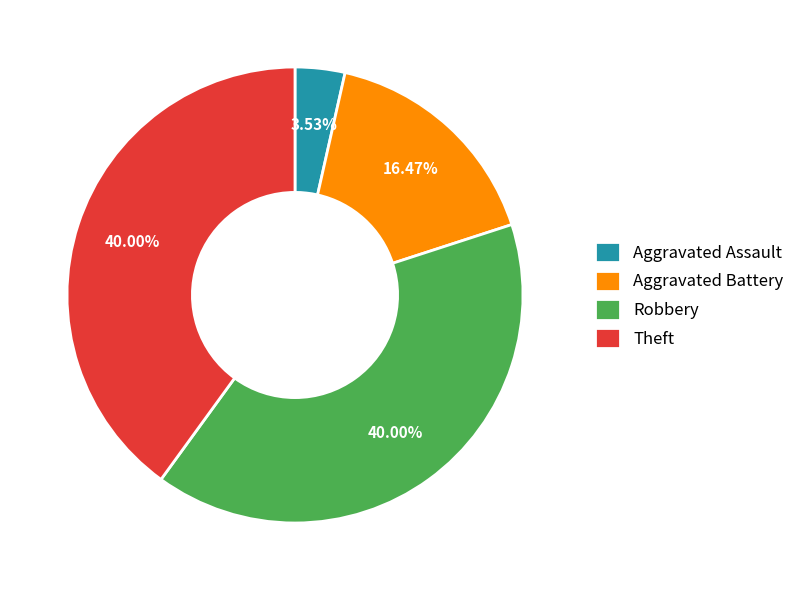

To the nearest percent, what is the difference between the Aggravated Battery and Theft slice percentages?

24%